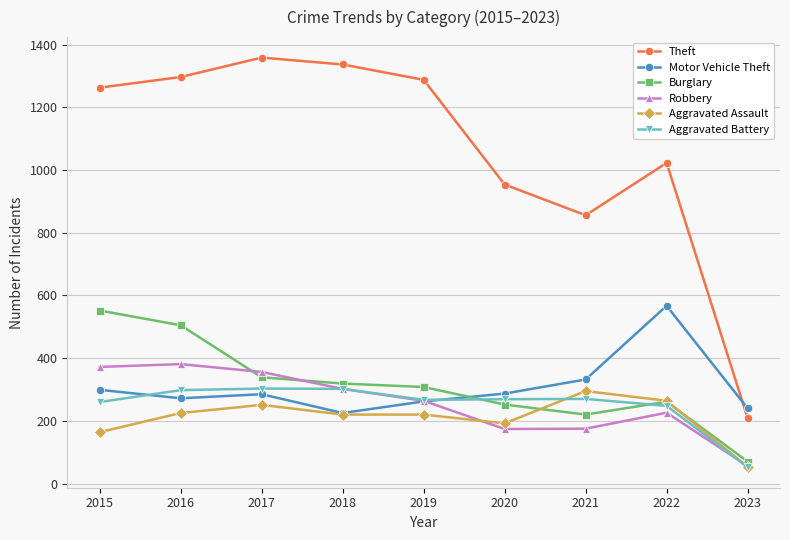

True or false: Aggravated Battery and Robbery cross at least once.

True